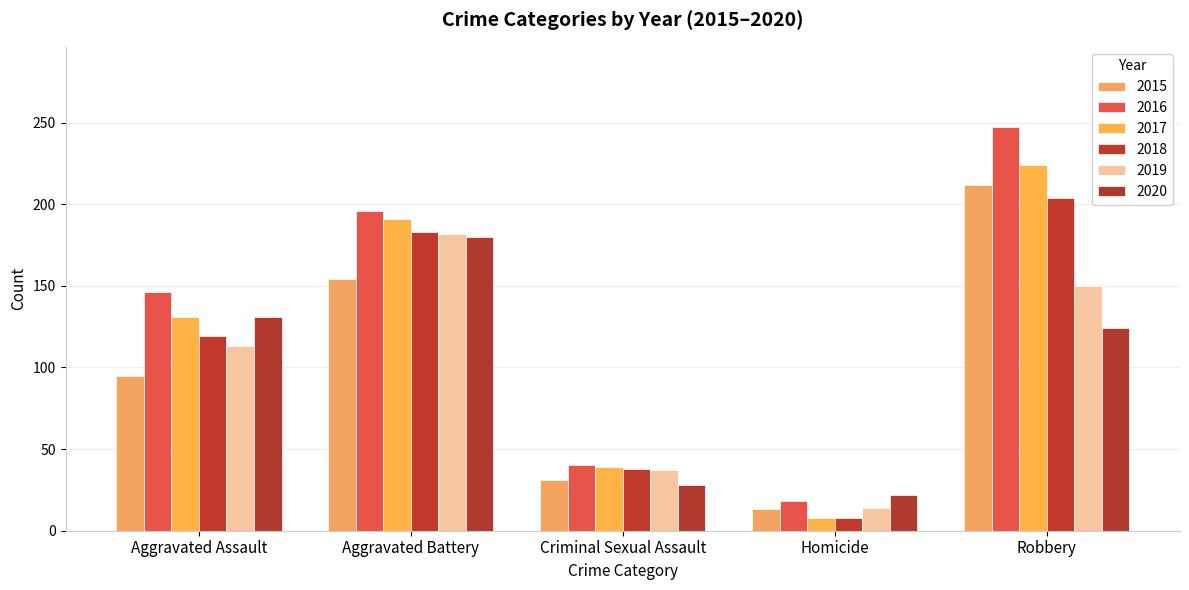

What is the value of the 2019 bar at the 5th from the left?

150